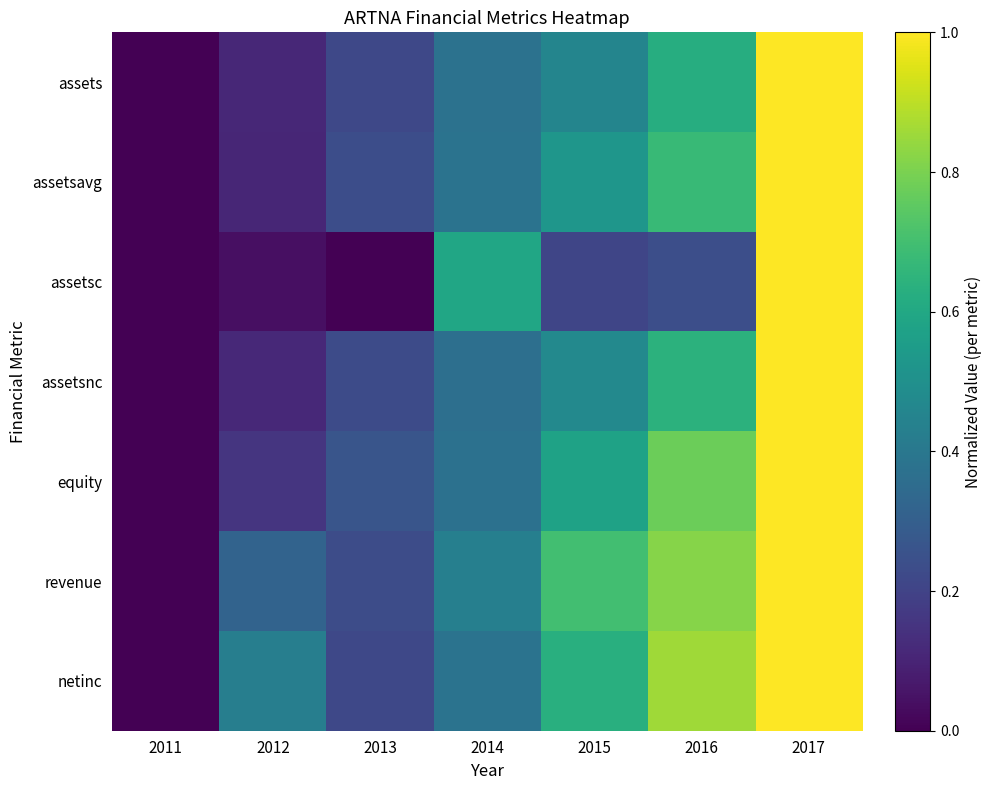

Rank the series by their maximum value, from highest to lowest.

assets, assetsavg, assetsc, assetsnc, equity, revenue, netinc